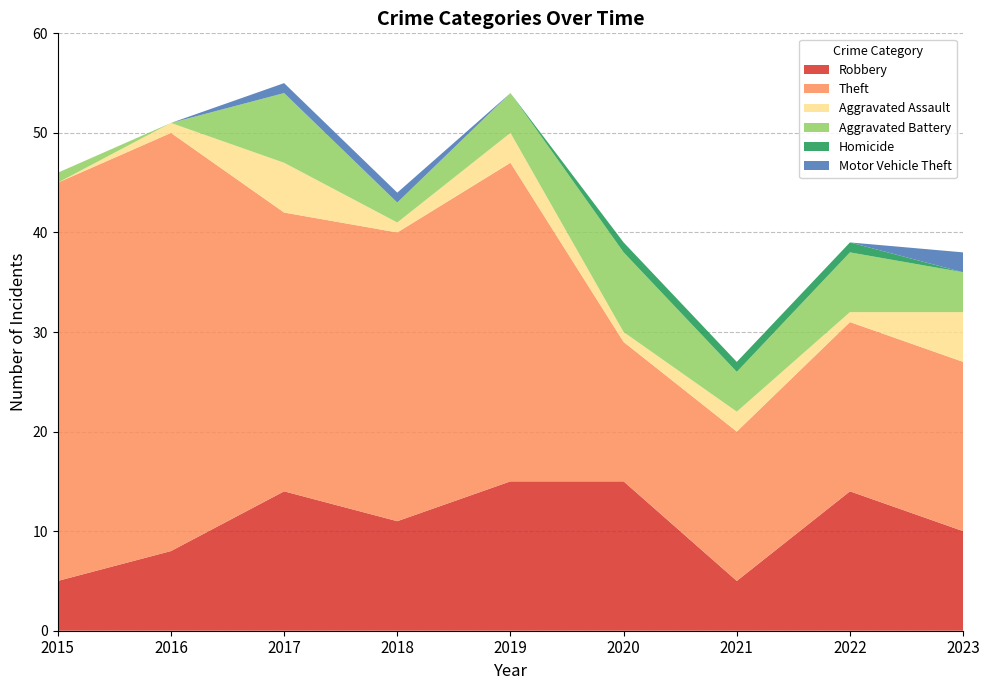

Reading left to right, what are all the values shown in this chart?

Robbery: 2015=5	2016=8	2017=14	2018=11	2019=15	2020=15	2021=5	2022=14	2023=10
Theft: 2015=40	2016=42	2017=28	2018=29	2019=32	2020=14	2021=15	2022=17	2023=17
Aggravated Assault: 2015=0	2016=1	2017=5	2018=1	2019=3	2020=1	2021=2	2022=1	2023=5
Aggravated Battery: 2015=1	2016=0	2017=7	2018=2	2019=4	2020=8	2021=4	2022=6	2023=4
Homicide: 2015=0	2016=0	2017=0	2018=0	2019=0	2020=1	2021=1	2022=1	2023=0
Motor Vehicle Theft: 2015=0	2016=0	2017=1	2018=1	2019=0	2020=0	2021=0	2022=0	2023=2